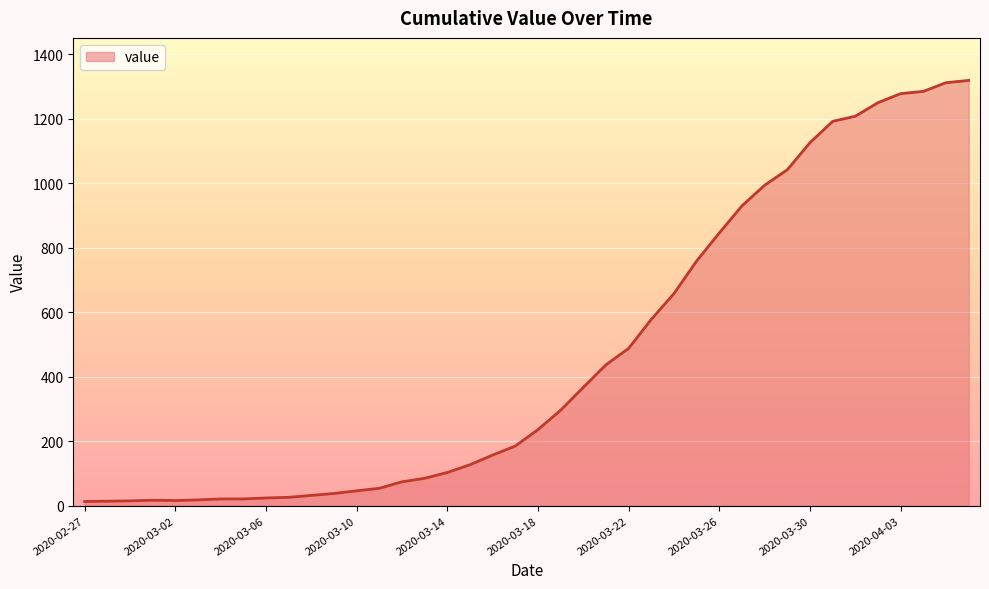

Reading left to right, transcribe all the data shown in this chart.

13	14	15	17	16	18	21	21	24	26	32	38	46	54	74	85	103	127	157	185	236	296	367	437	488	578	658	759	846	930	994	1042	1126	1192	1208	1250	1278	1285	1312	1319